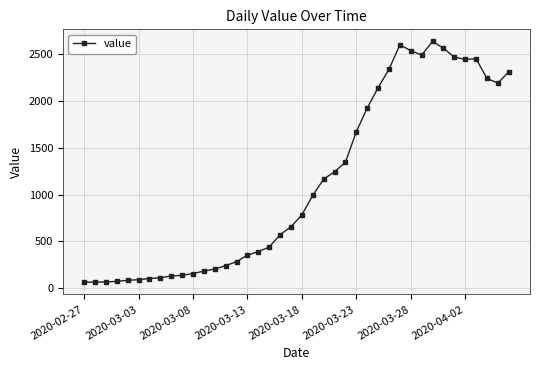

True or false: the data has more than 0 interior local peaks.

True